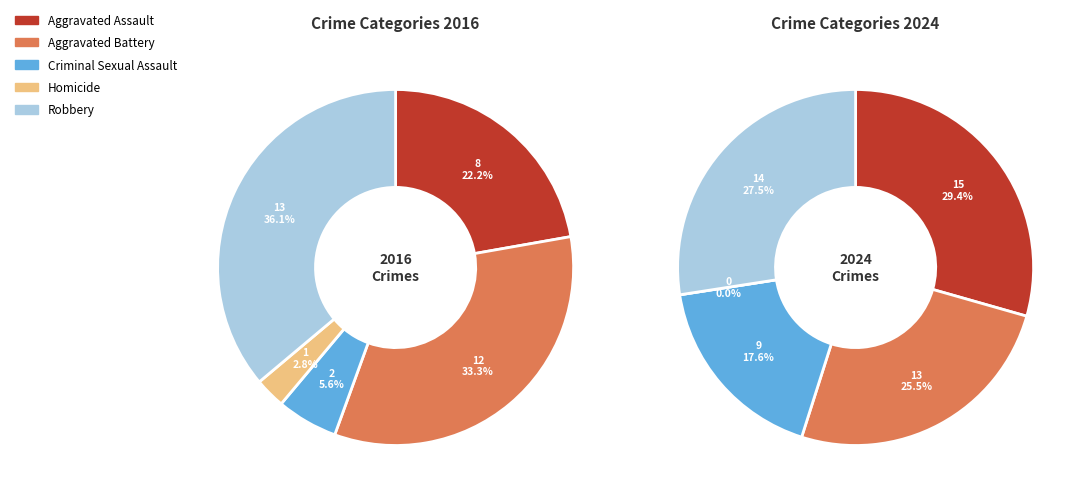

What percentage do 3 and 4 together represent?

38.9%